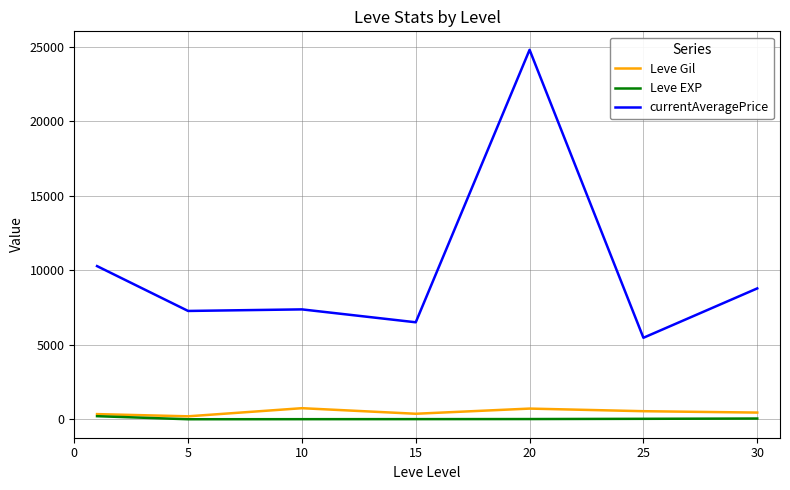

Which series has the largest range (max minus min)?

currentAveragePrice